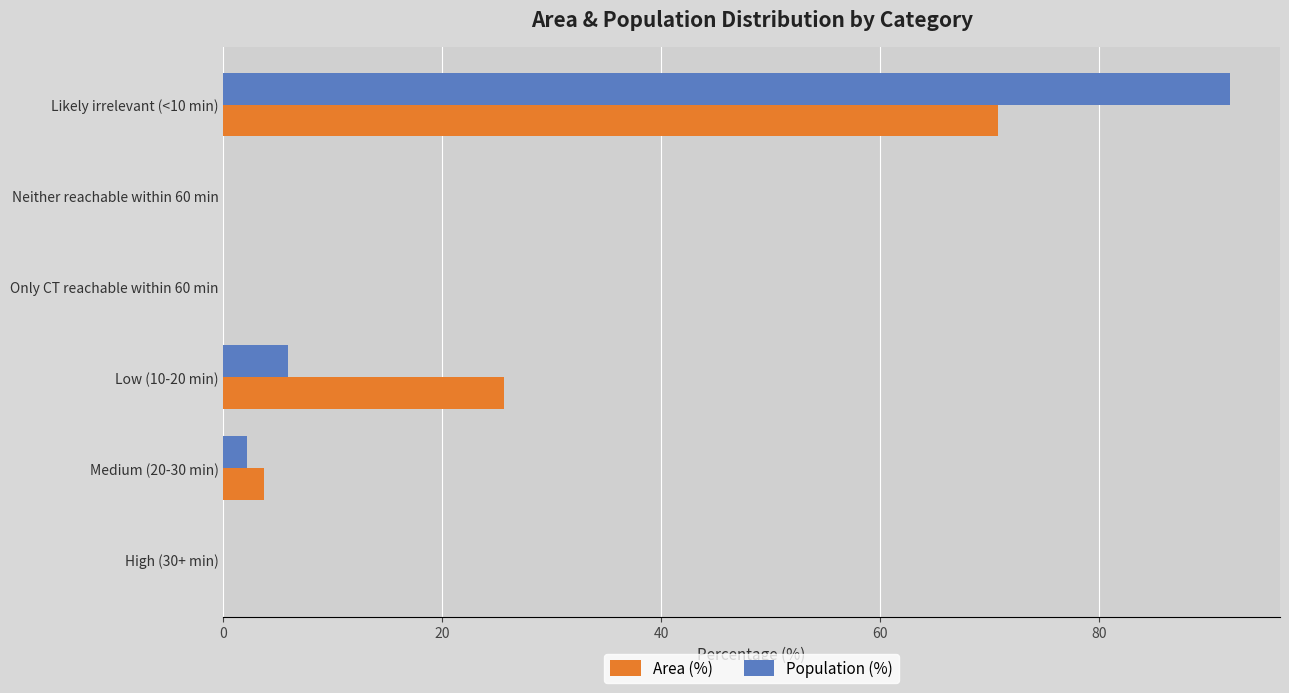

Which series changed the most between Medium (20-30 min) and Low (10-20 min)?

Area (%)